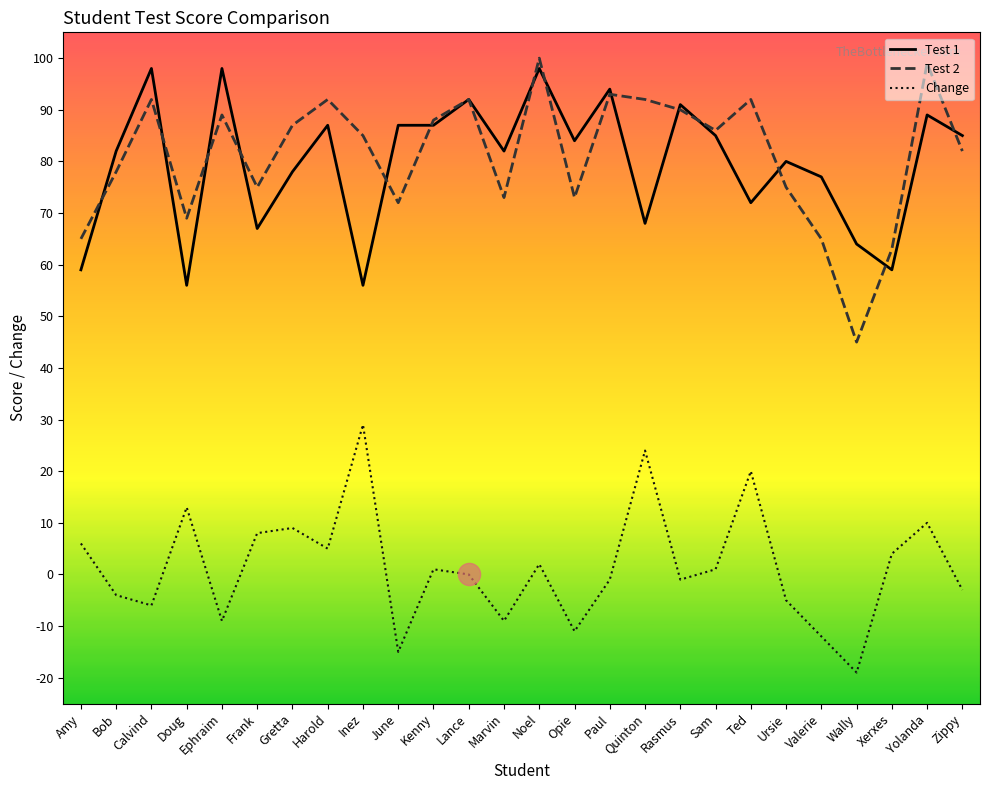

True or false: Change and Test 1 intersect in this chart.

False